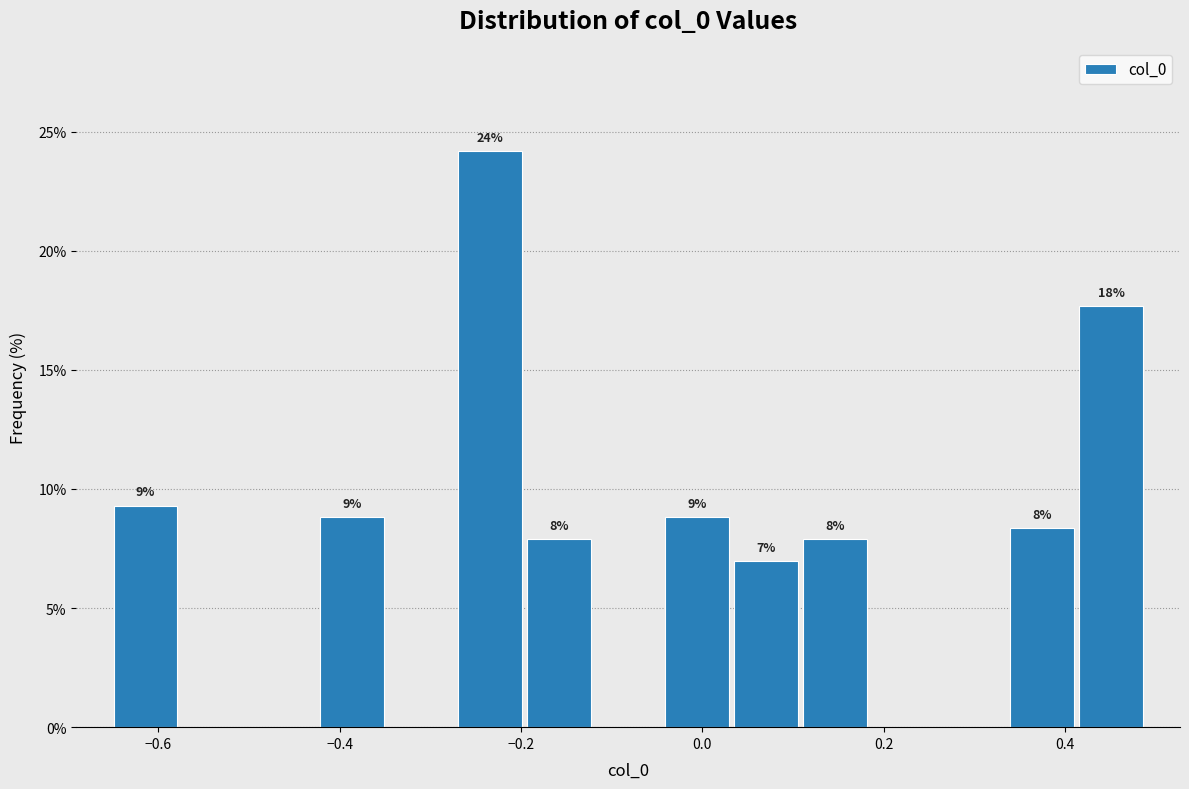

Around what value on the x-axis is the tallest bar? Give the approximate position of its centre, as read against the axis.

-0.24